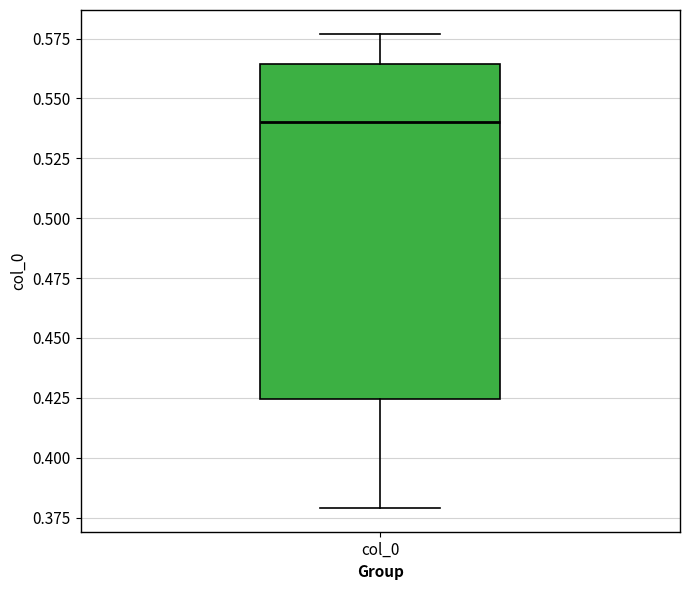

Read this box plot against the y-axis: the position of the median line, the range covered by the box, and the ends of both whiskers. The values are not printed on the chart, so give them approximately, as read against the axis.

median 0.540, box 0.425 to 0.565, whiskers 0.380 to 0.575